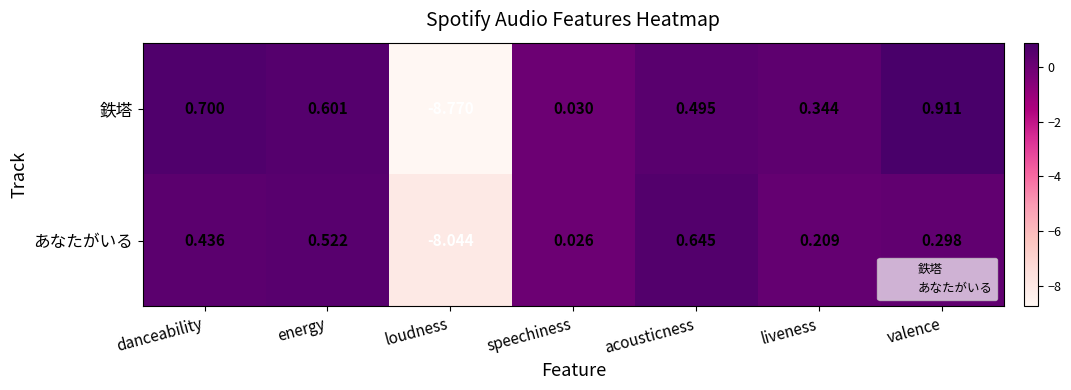

Which series has the largest range (max minus min)?

鉄塔